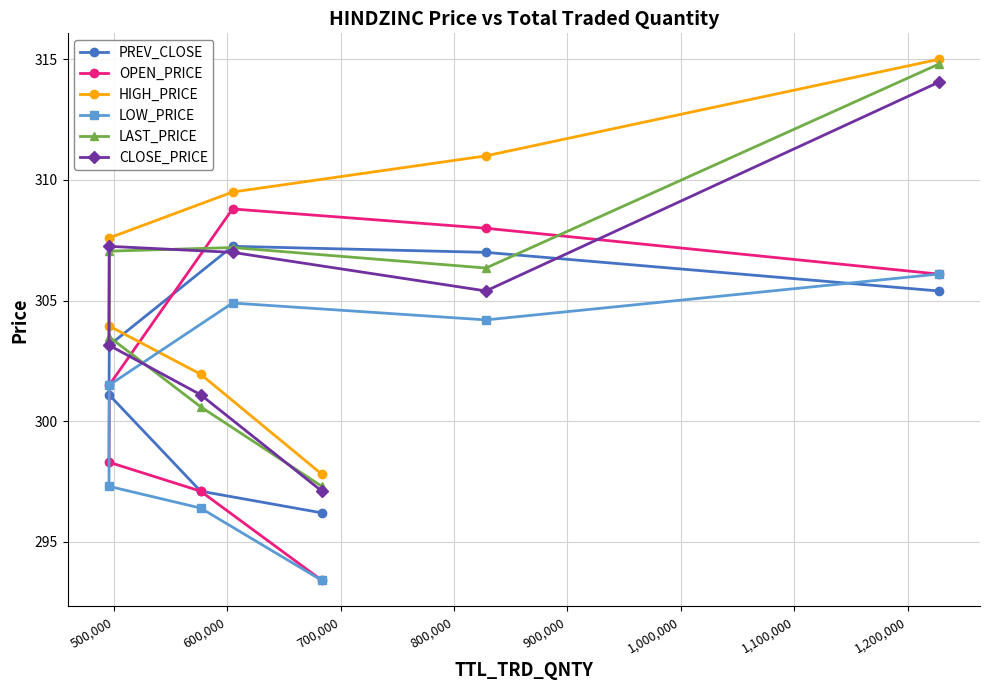

What is the maximum value for LAST_PRICE?

314.8